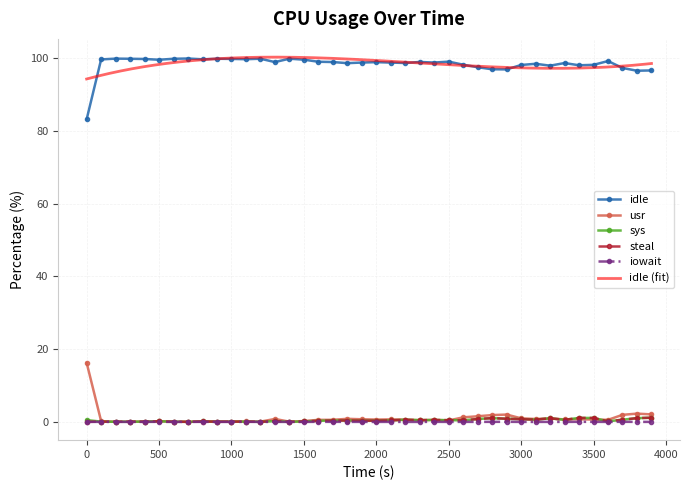

At how many categories does at least one series exceed 13?

40